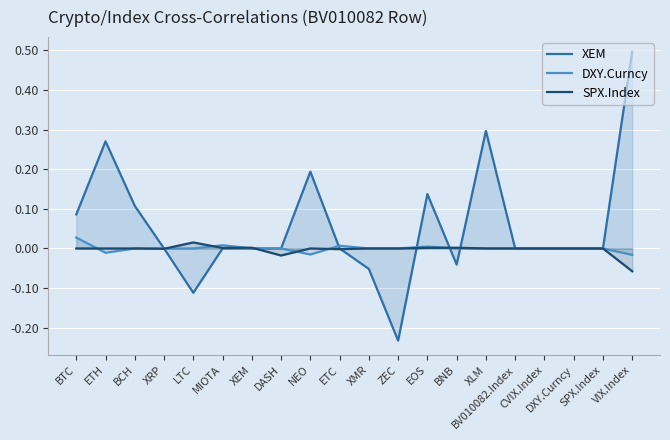

List the series in order of their peak value, highest first.

XEM, DXY.Curncy, SPX.Index